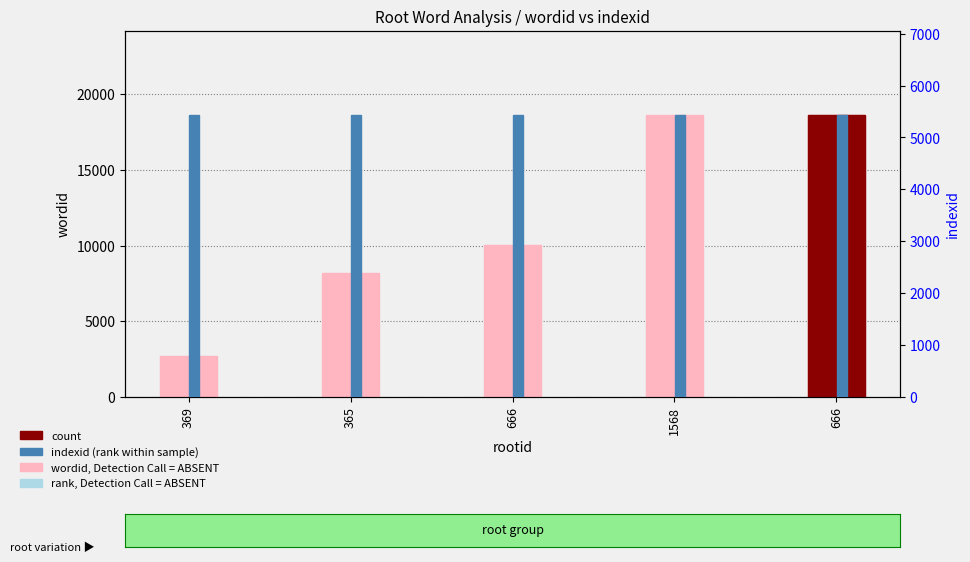

What is the label of the 1st bar from the left?

369